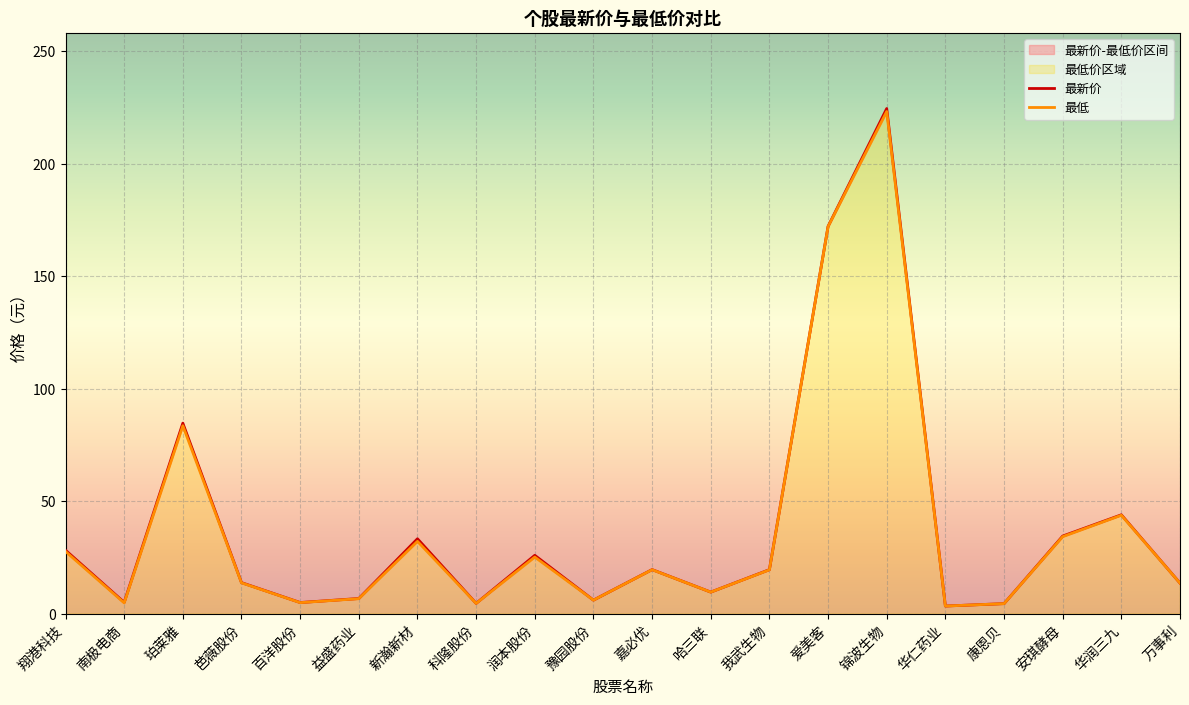

True or false: 最新价 and 最低 cross at least once.

False